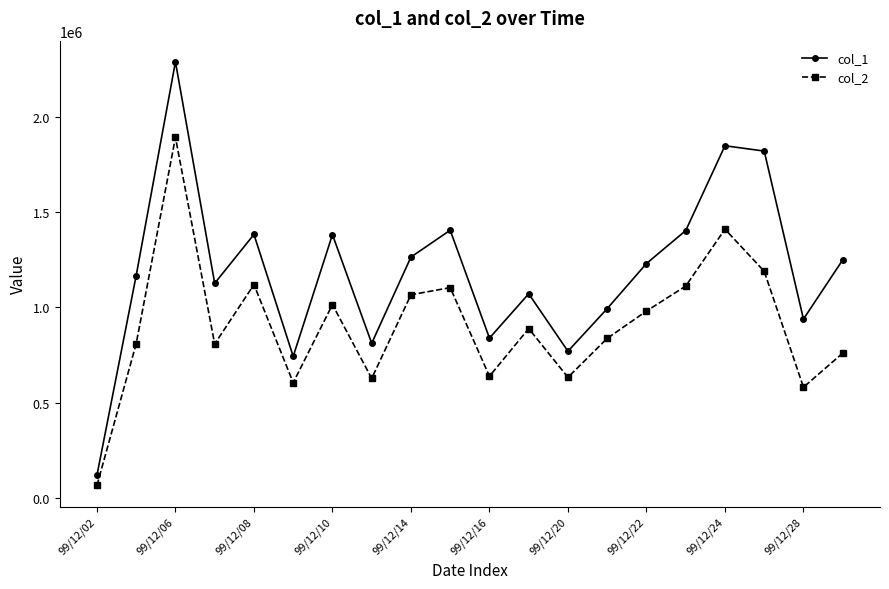

Which series has the widest spread of values?

col_1